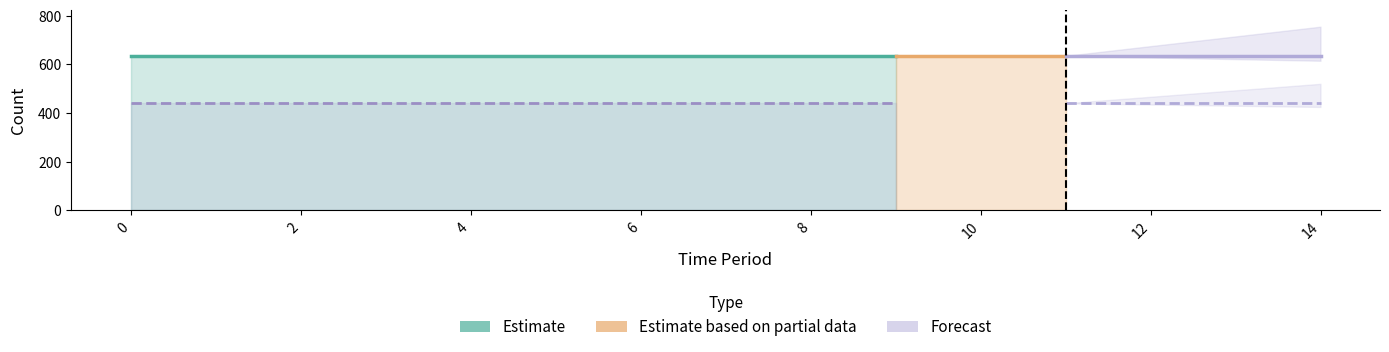

What is the total value across all series at 2?

1075